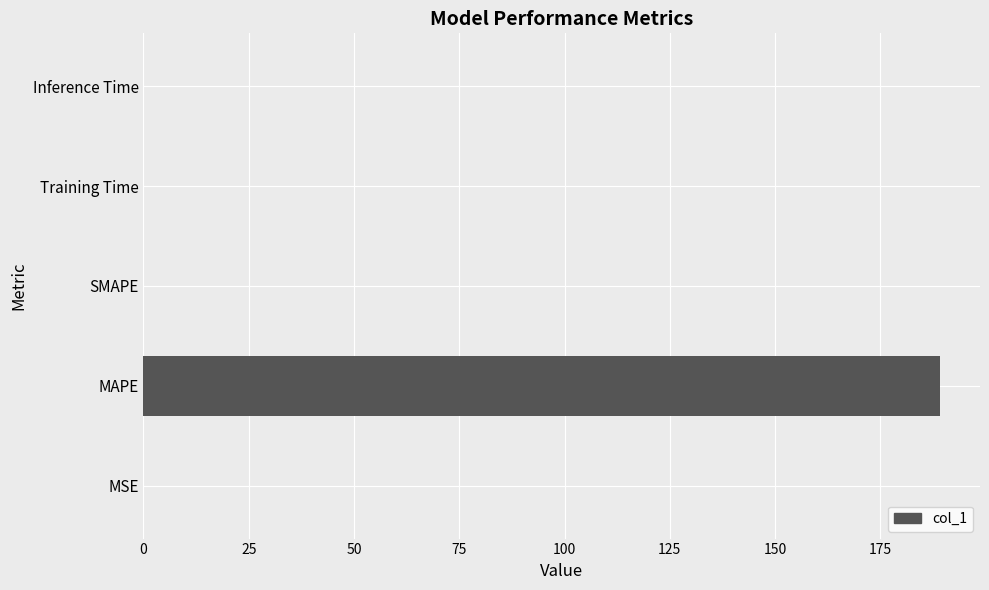

The value at SMAPE is -84.1. True or false?

False